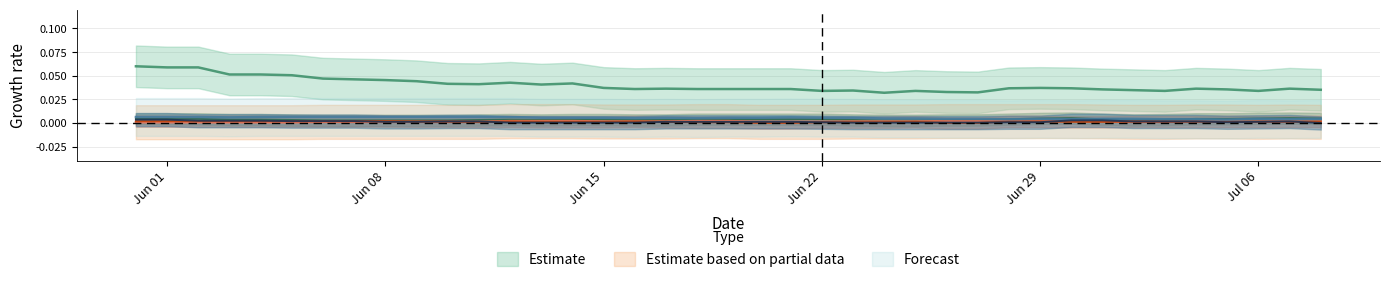

How many intersections are there between BE and FR?

4